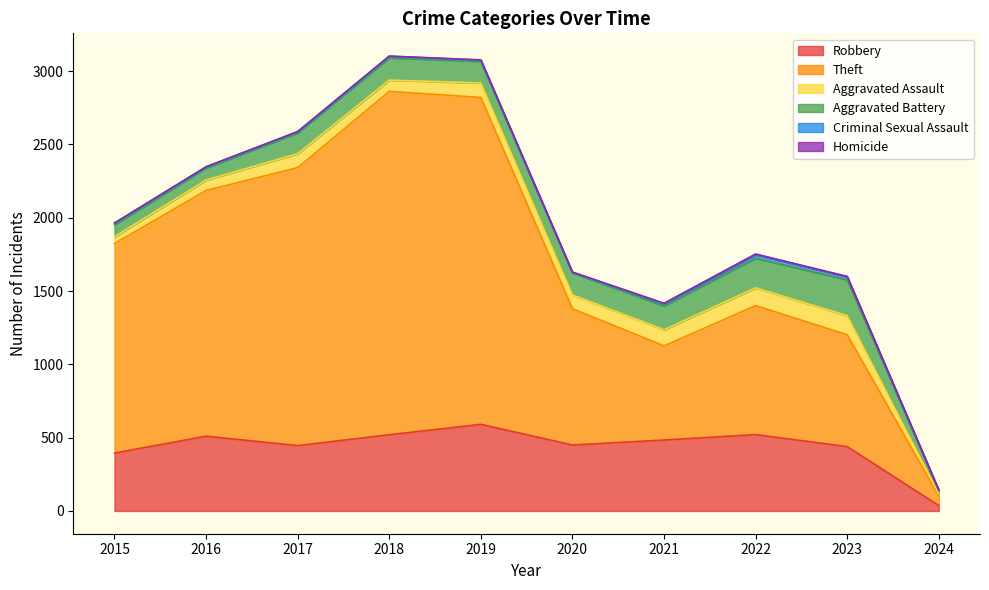

True or false: Criminal Sexual Assault and Homicide cross at least once.

False